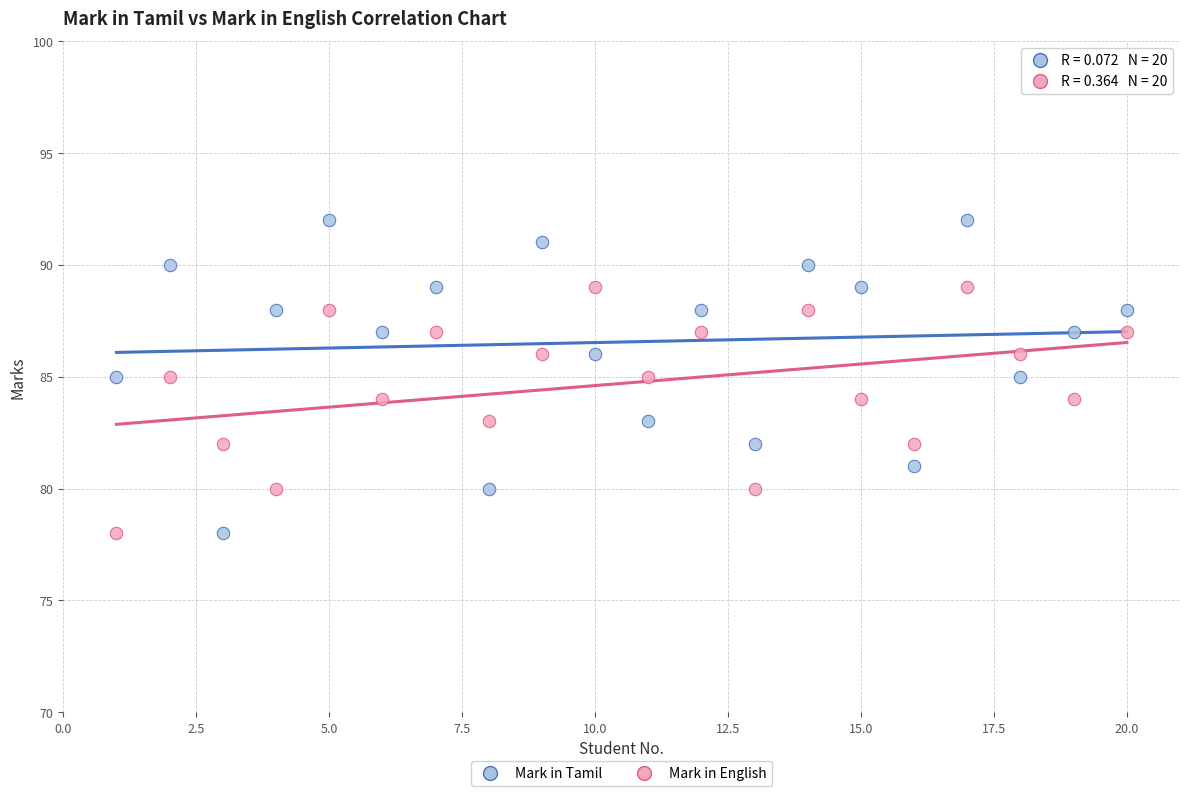

Across all data points, what is the range of Y values (max minus min)?

14